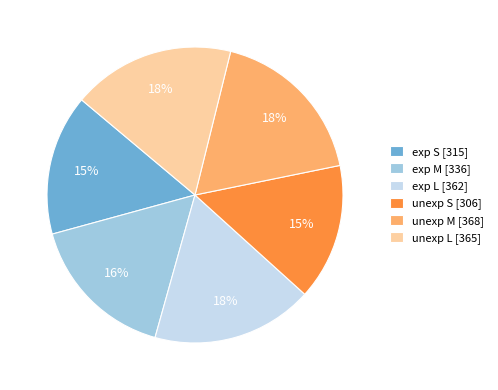

To the nearest percent, what is the difference between the largest and smallest slice percentages?

3%